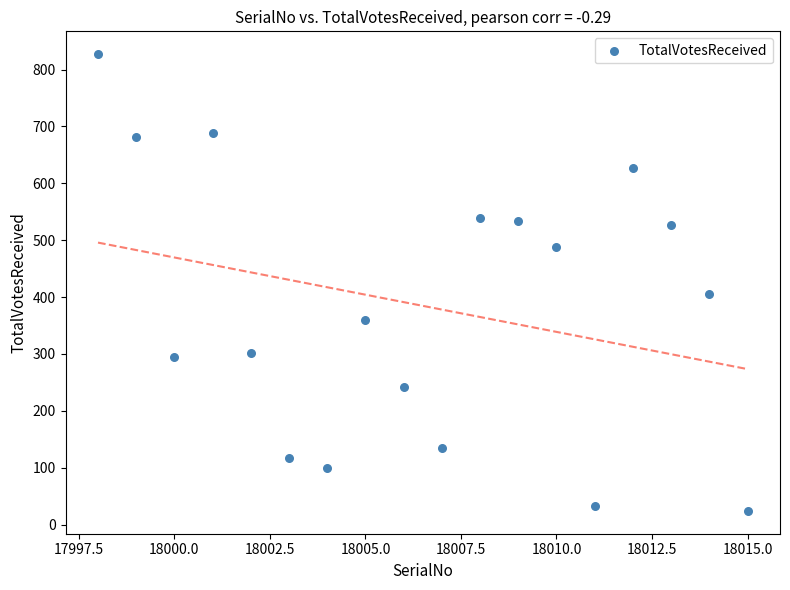

What Y value in the scatter plot is closest to 425?

405